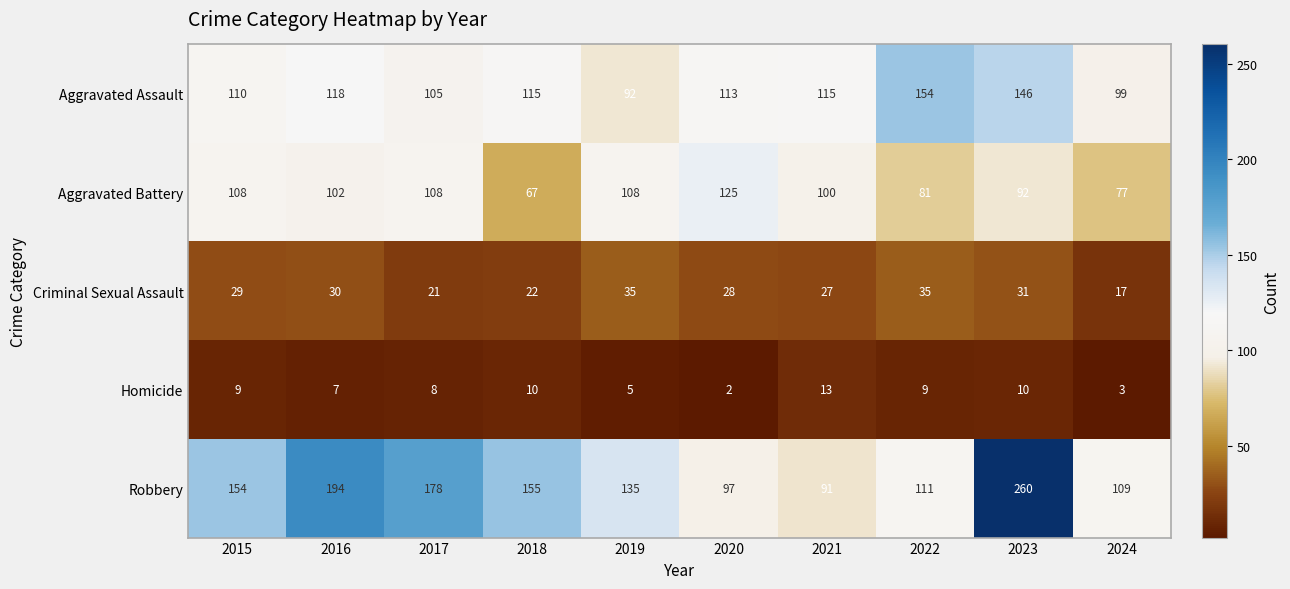

Where is Robbery nearest to the value 175?

2017